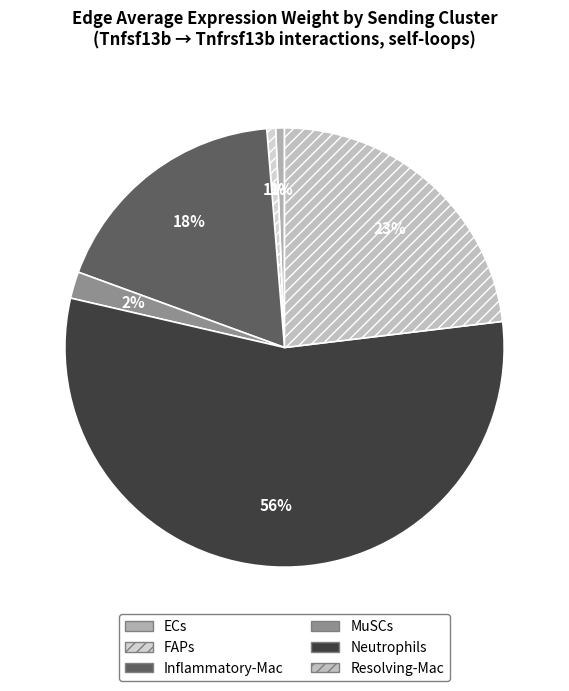

How many segments does this pie chart have?

6